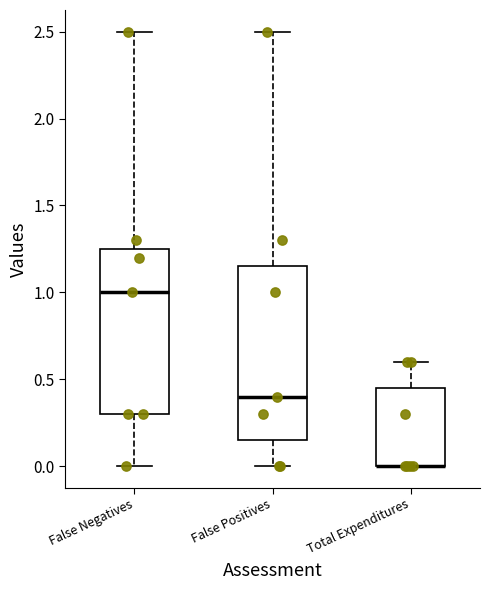

Reading left to right, read every box against the y-axis: the position of its median line, the range the box covers, and the ends of its whiskers. The values are not printed on the chart, so give them approximately, as read against the axis.

False Negatives: median 1.00, box 0.30 to 1.25, whiskers 0.00 to 2.50
False Positives: median 0.40, box 0.15 to 1.15, whiskers 0.00 to 2.50
Total Expenditures: median 0.00 (drawn on the box's lower edge), box 0.00 to 0.45, whiskers 0.00 to 0.60